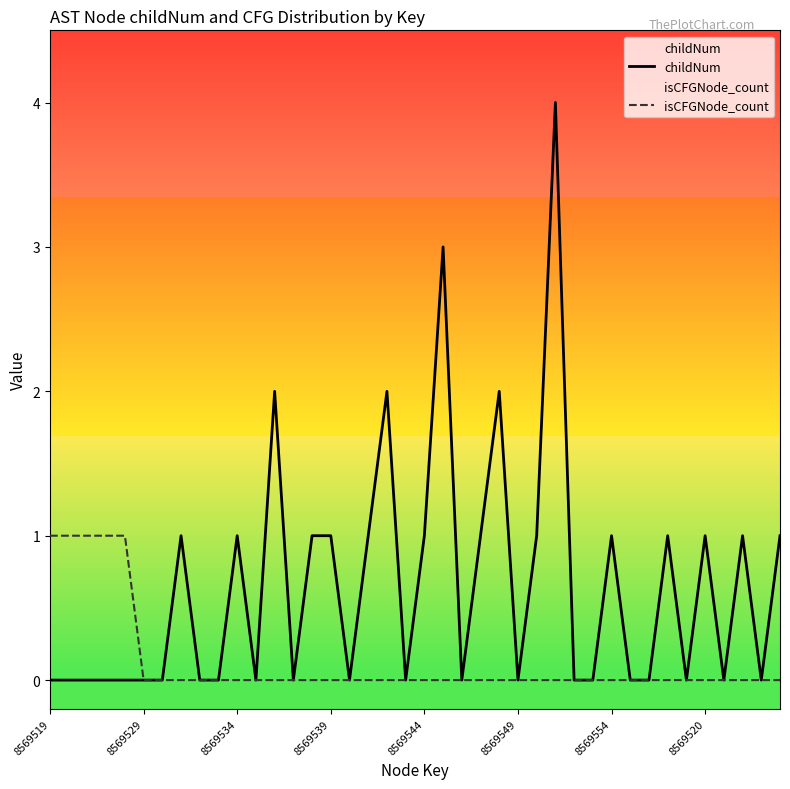

What is the difference between the maximum and minimum values in the childNum series?

4